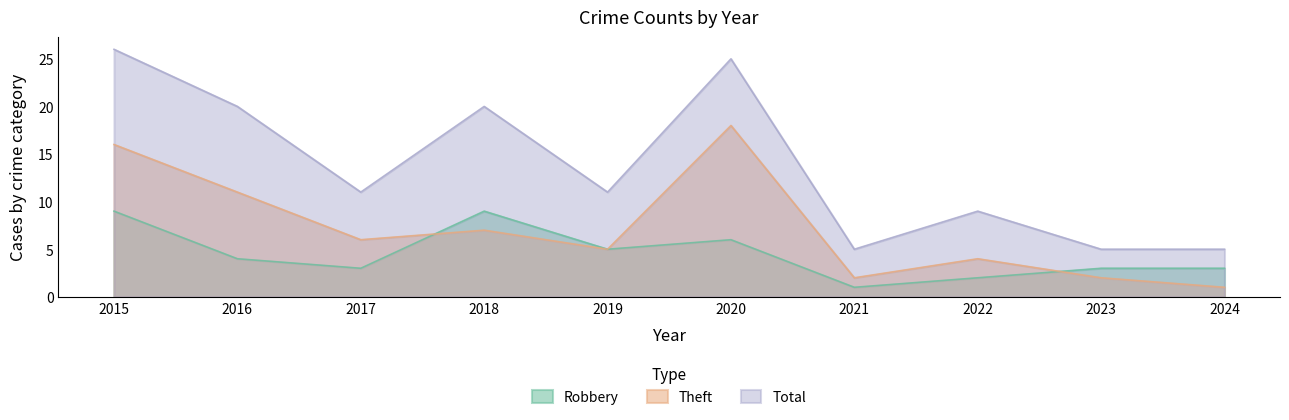

How many data points in Total are less than 11?

4